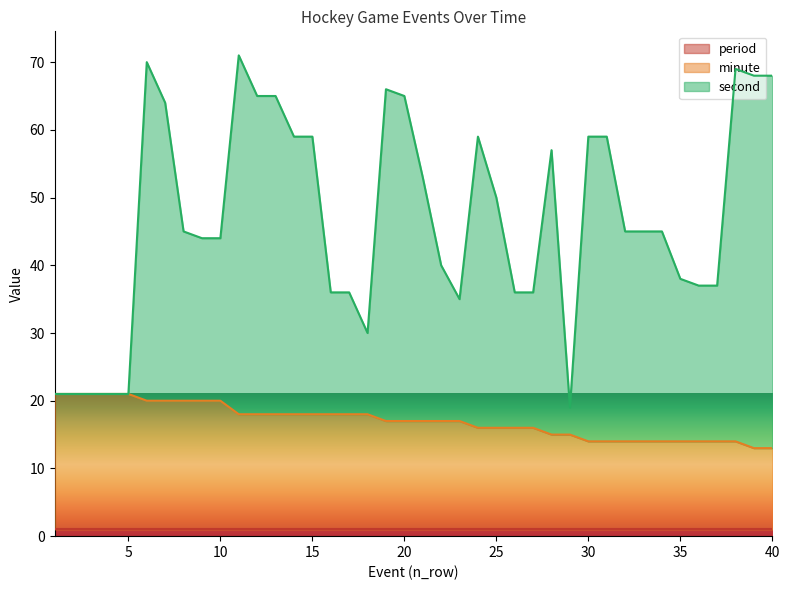

The value of second at 34 is 65. True or false?

False